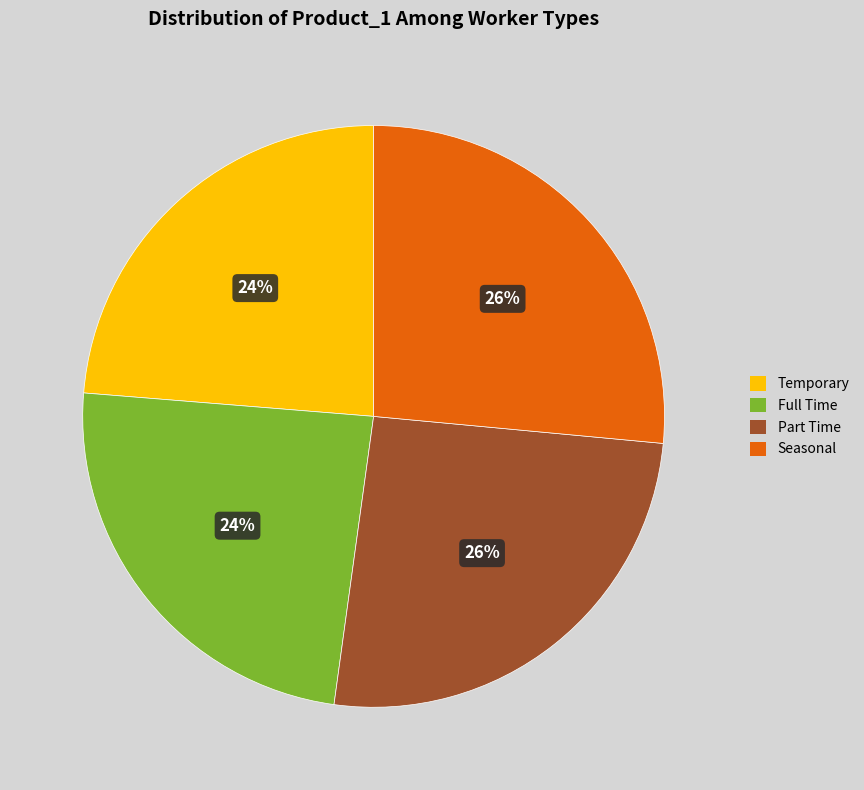

Count the number of slices in the pie.

4